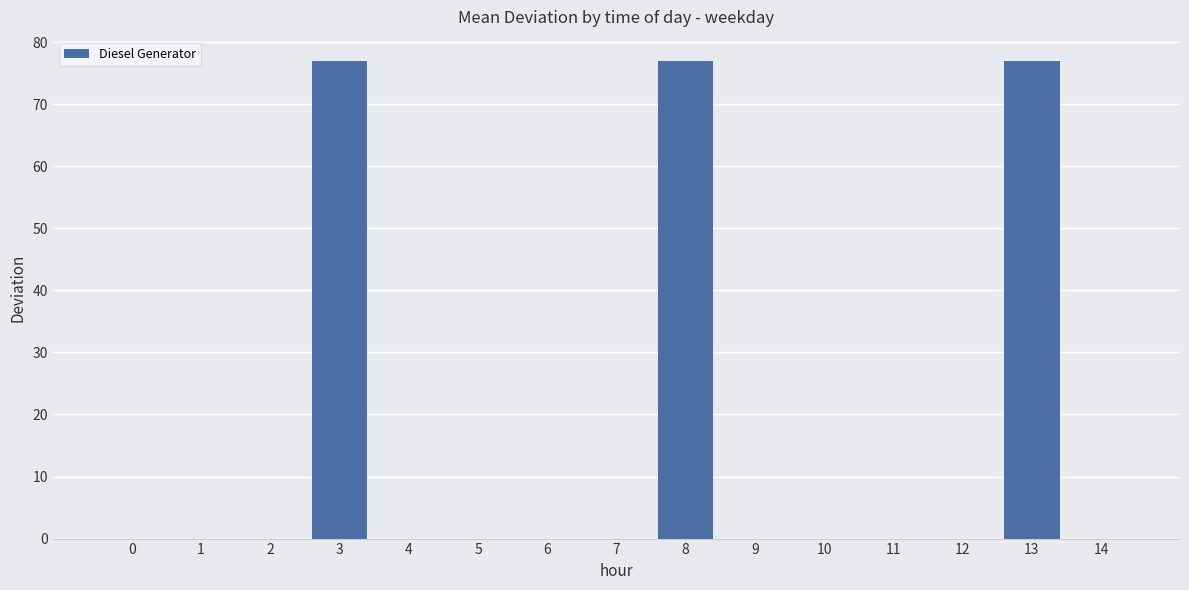

True or false: the data shows 0 at 11.

True